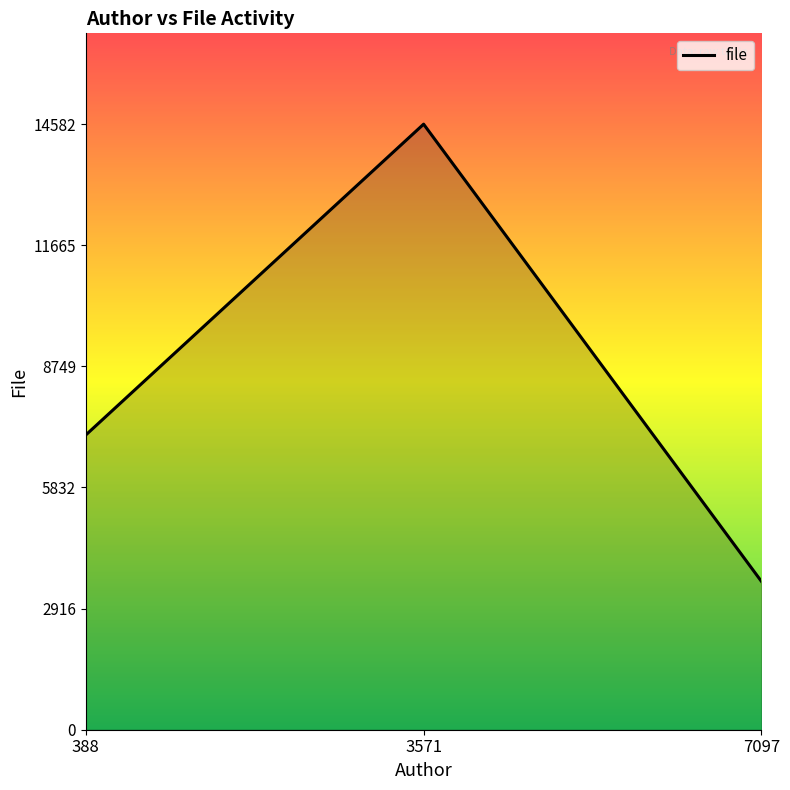

Rank the categories by value from lowest to highest.

7097, 388, 3571